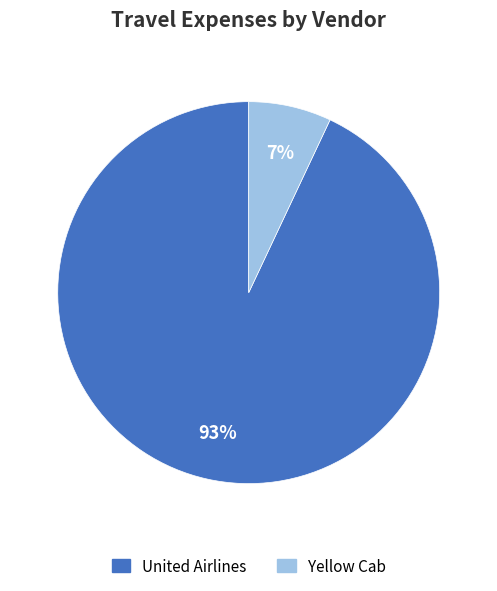

What percentage is the Yellow Cab slice, to the nearest percent?

7%